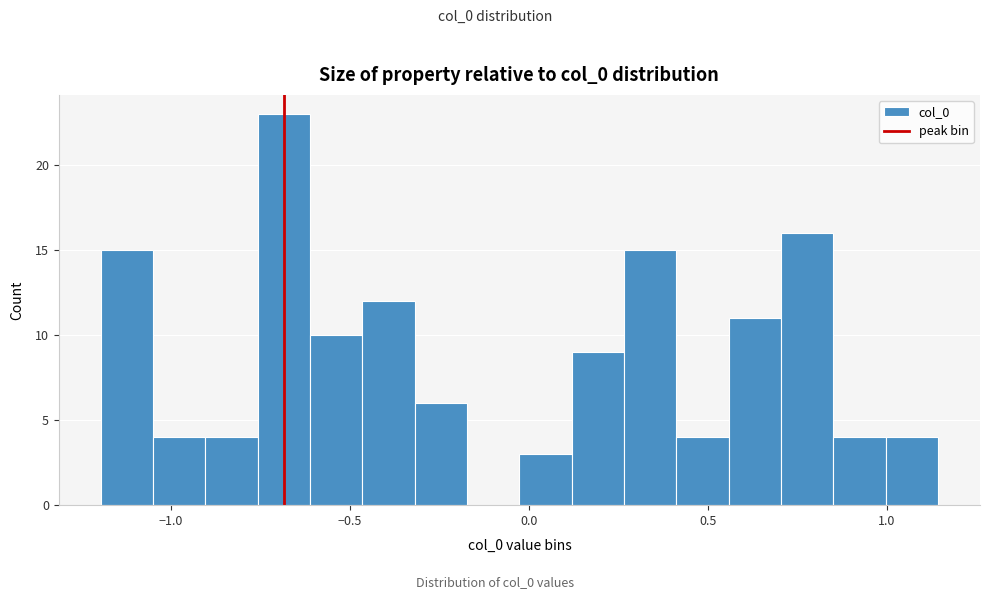

Read against the x-axis, roughly where is the centre of the tallest bar?

-0.70